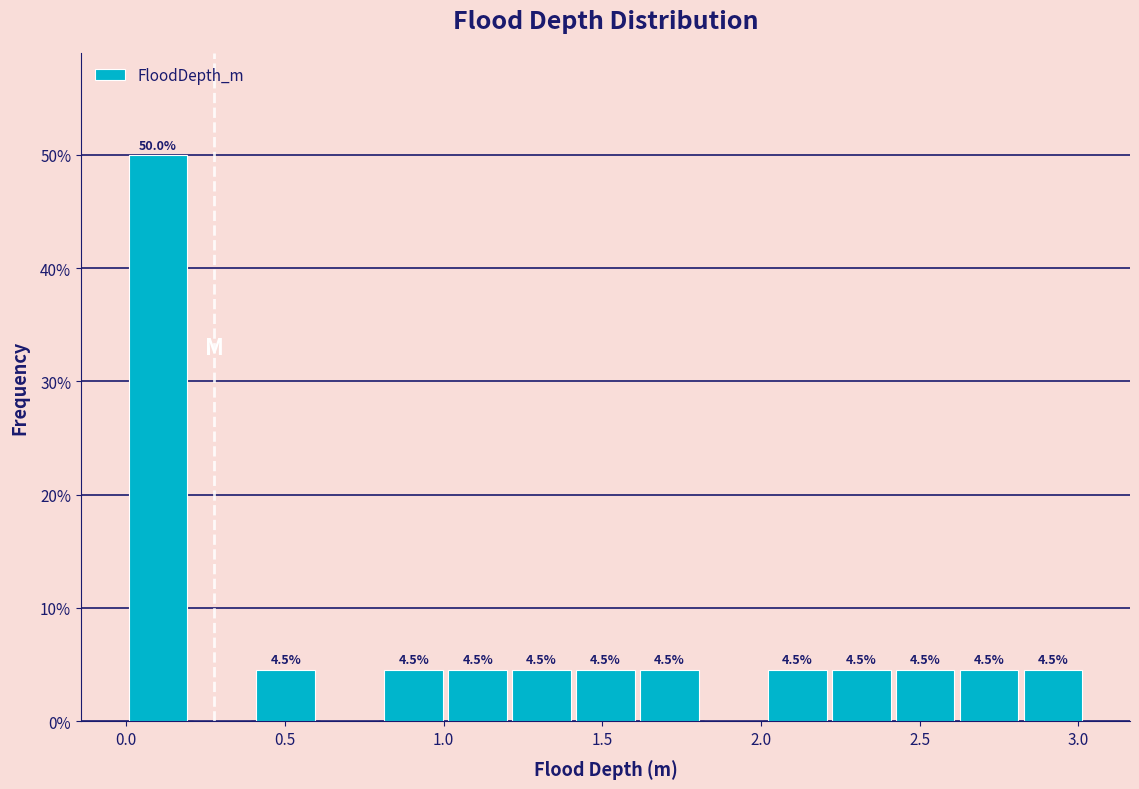

Which range on the x-axis has the tallest bar?

0.0 to 0.2